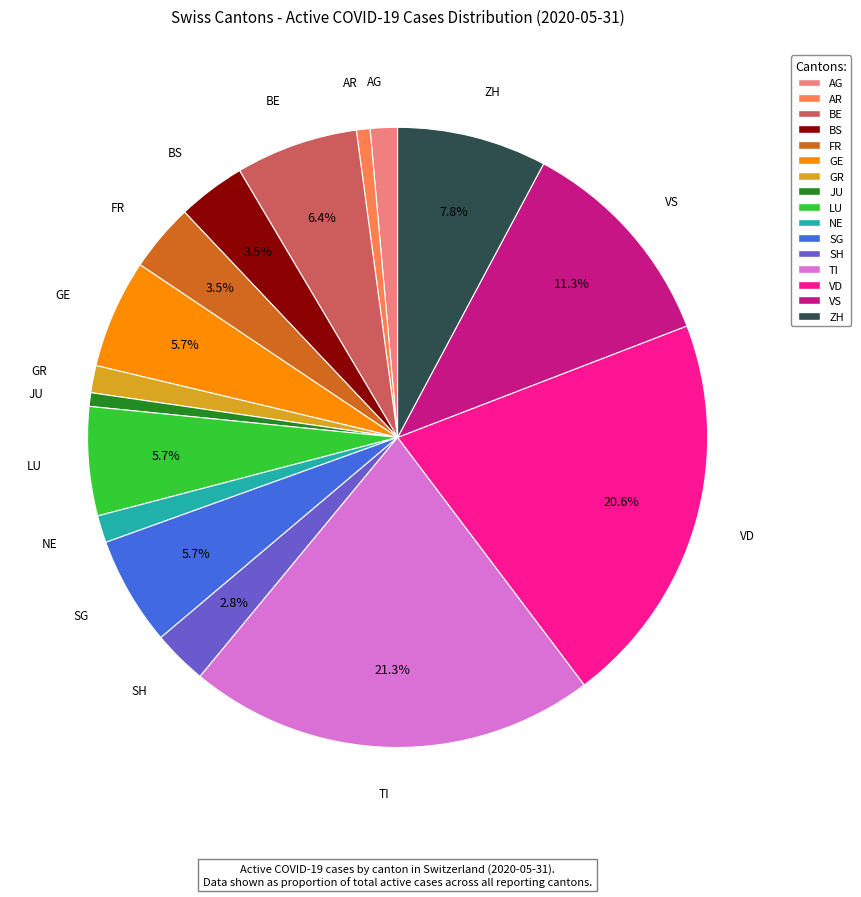

Does any single category account for the majority?

No